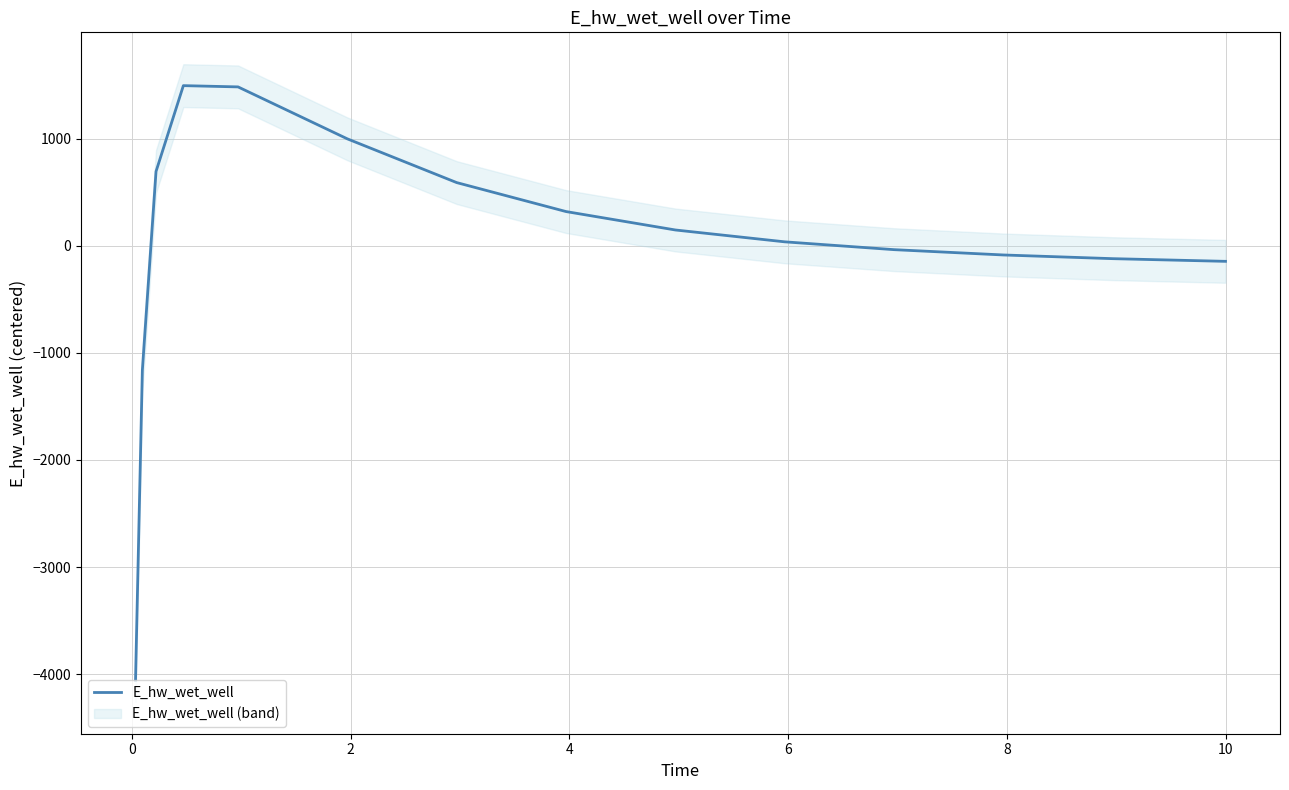

The value at 11 is -26.9. True or false?

False